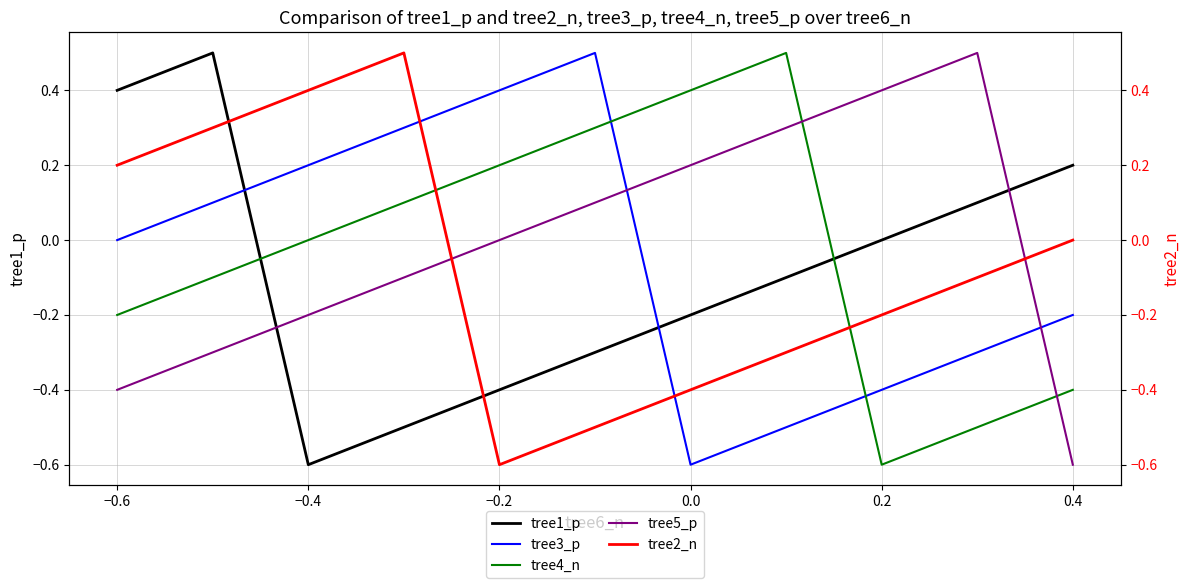

What is the sum of all tree2_n values?

-0.7